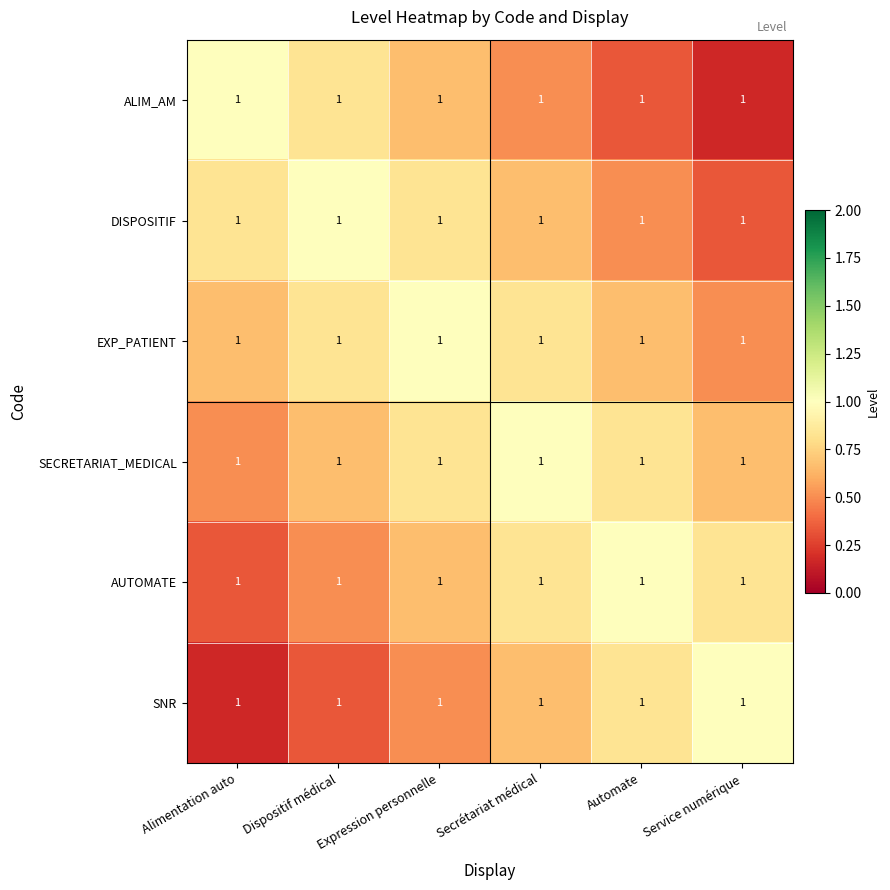

List the series in order of their peak value, highest first.

ALIM_AM, DISPOSITIF, EXP_PATIENT, SECRETARIAT_MEDICAL, AUTOMATE, SNR